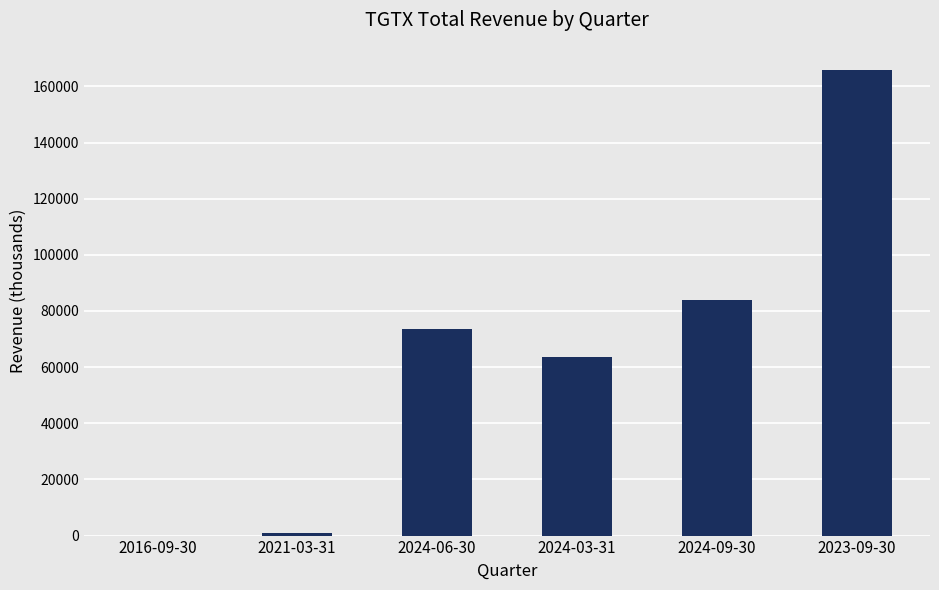

What is the maximum value shown in the chart?

165800